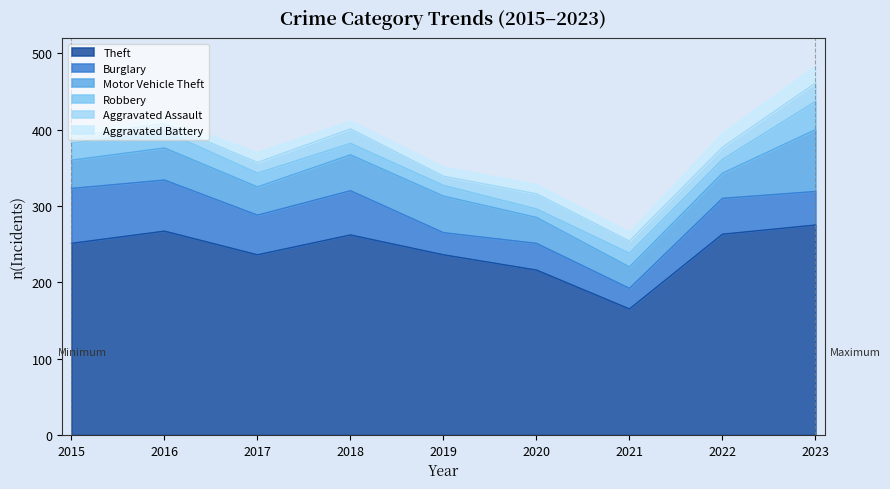

What is the highest value of the Aggravated Battery series?

22